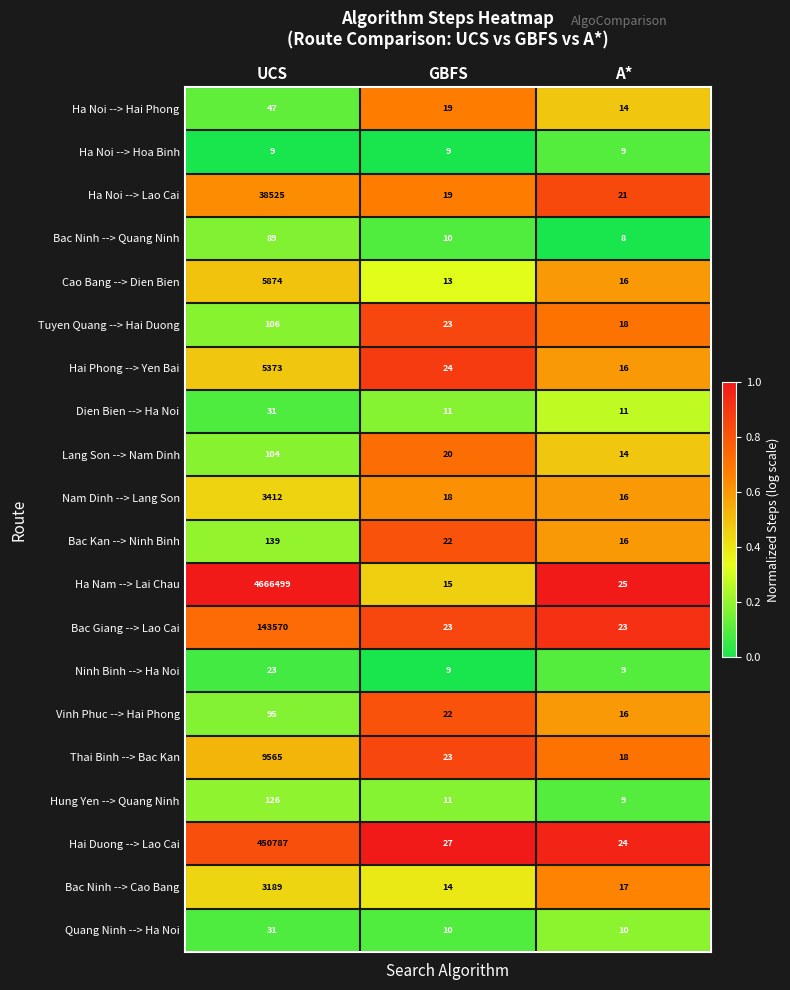

Count the number of data series in this chart.

20